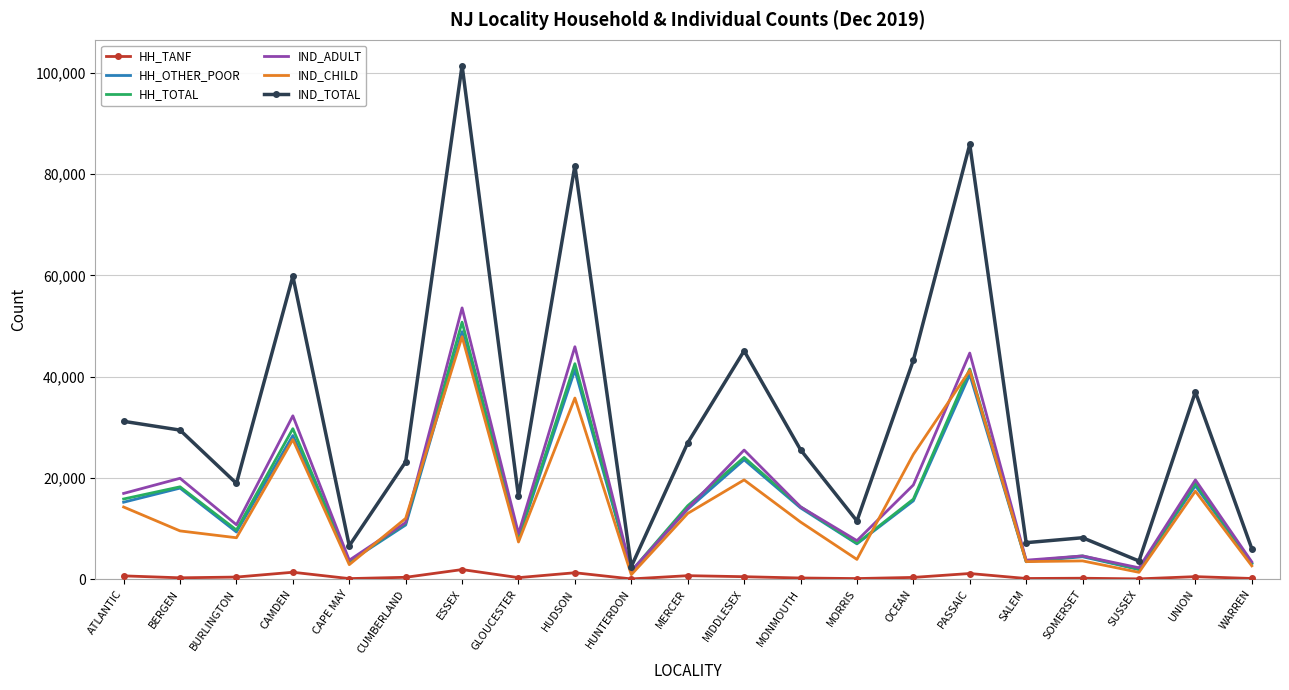

In IND_ADULT, how many points are higher than both neighbors (excluding endpoints)?

8